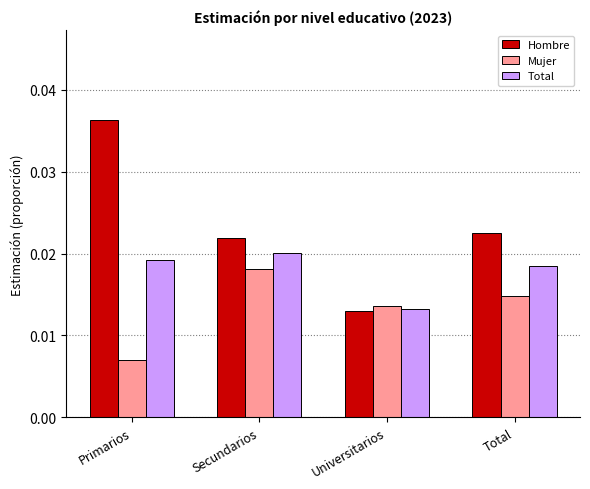

At which label does Mujer reach its minimum?

Primarios